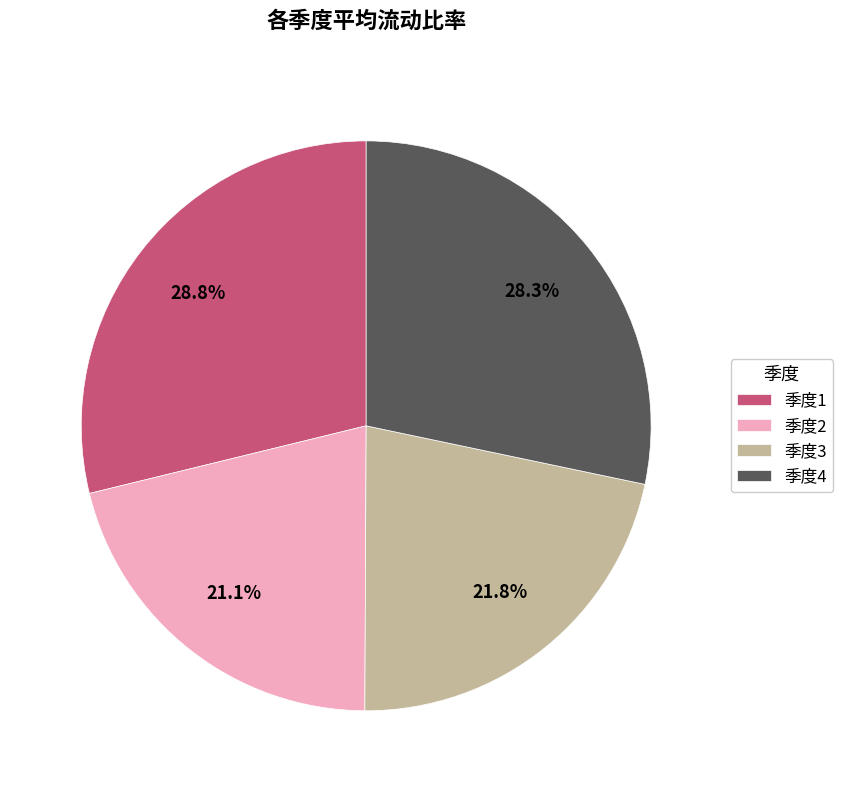

Does 季度2 represent more than half of the total?

No